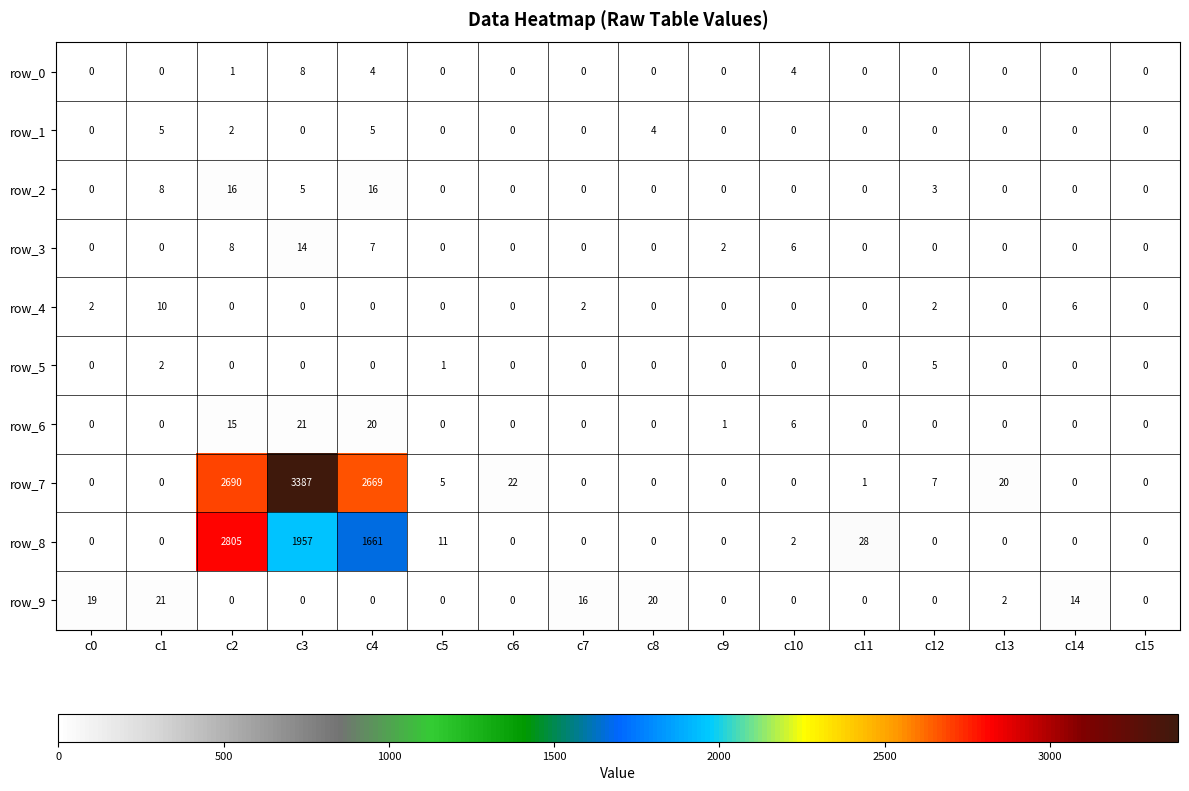

What is the difference between the row_9 values at c0 and c11?

19